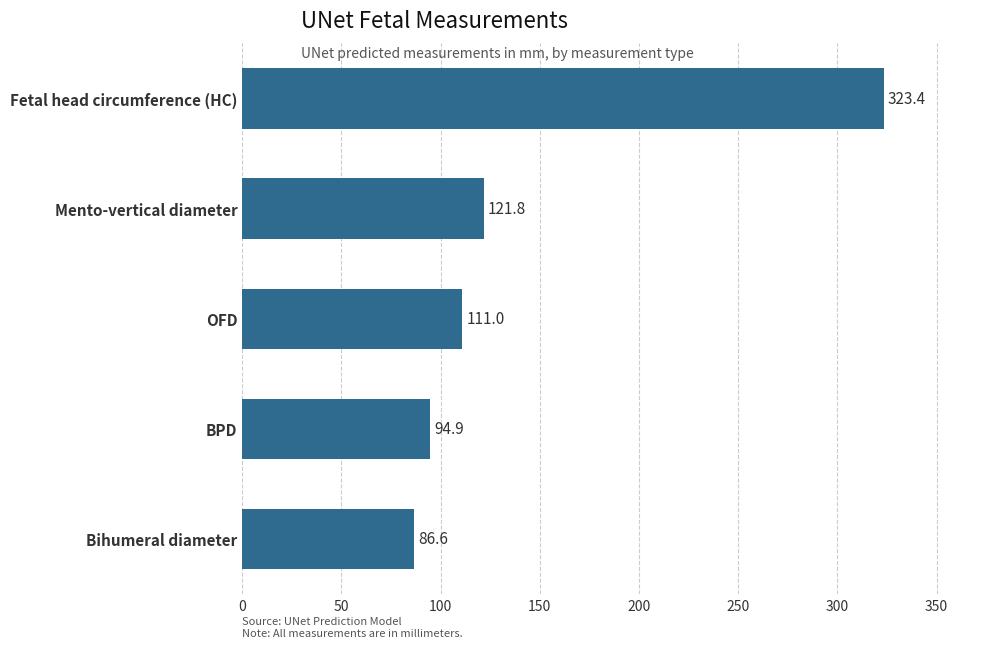

Reading bottom to top, transcribe all the data shown in this chart.

86.6	94.9	111.0	121.8	323.4